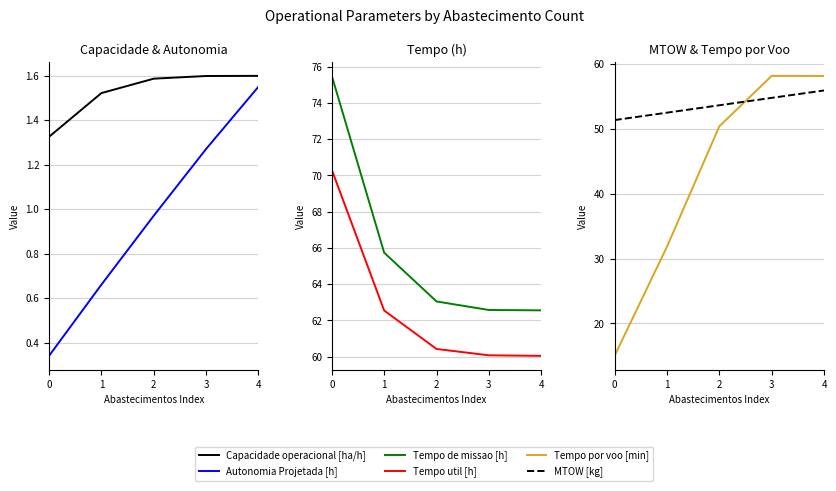

Between 0 and 1, which series saw the biggest shift?

Tempo por voo [min]